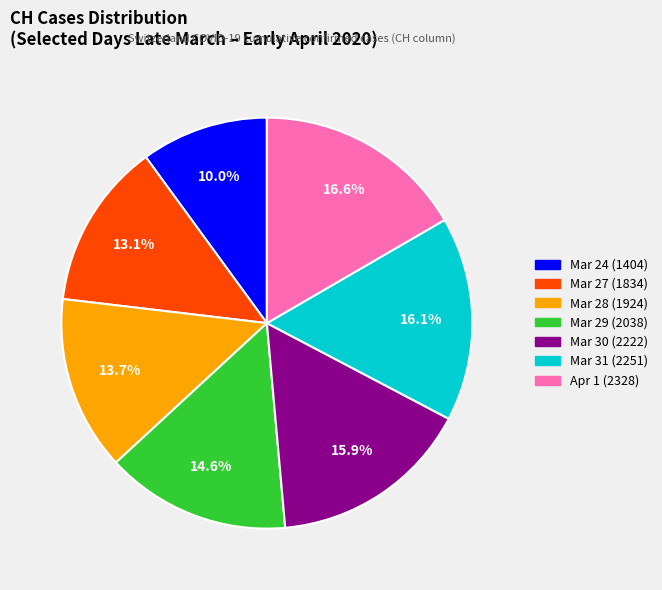

Is there any slice that represents more than half of the pie?

No